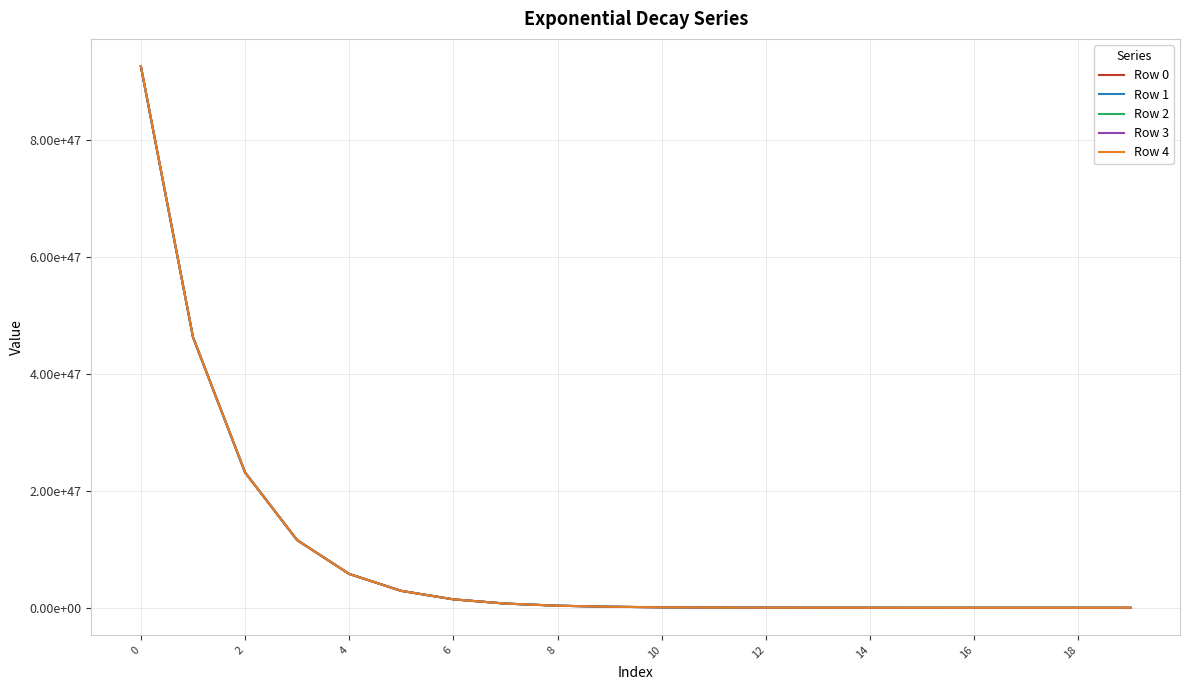

Is this an area chart (filled region under the line)?

No